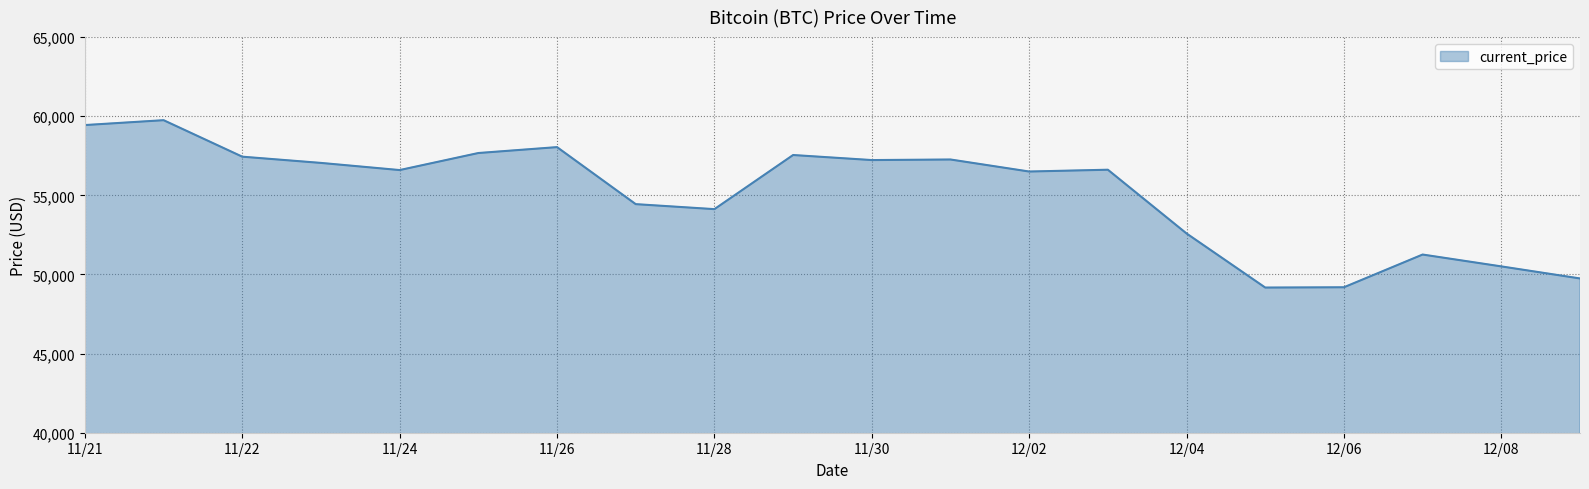

What is the maximum value shown in the chart?

59749